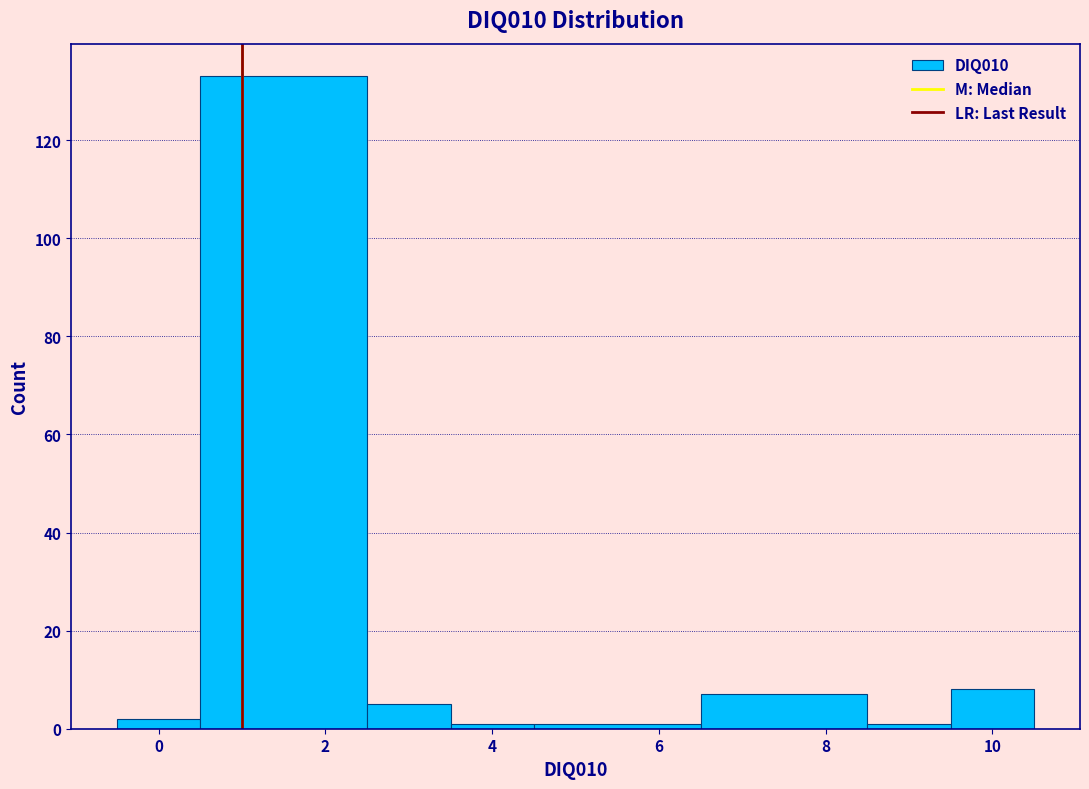

What is the height of the bar covering 6.5 to 8.5 on the x-axis? Neither the bar edges nor the heights are printed on the chart, so give them approximately, as read against the axes.

8